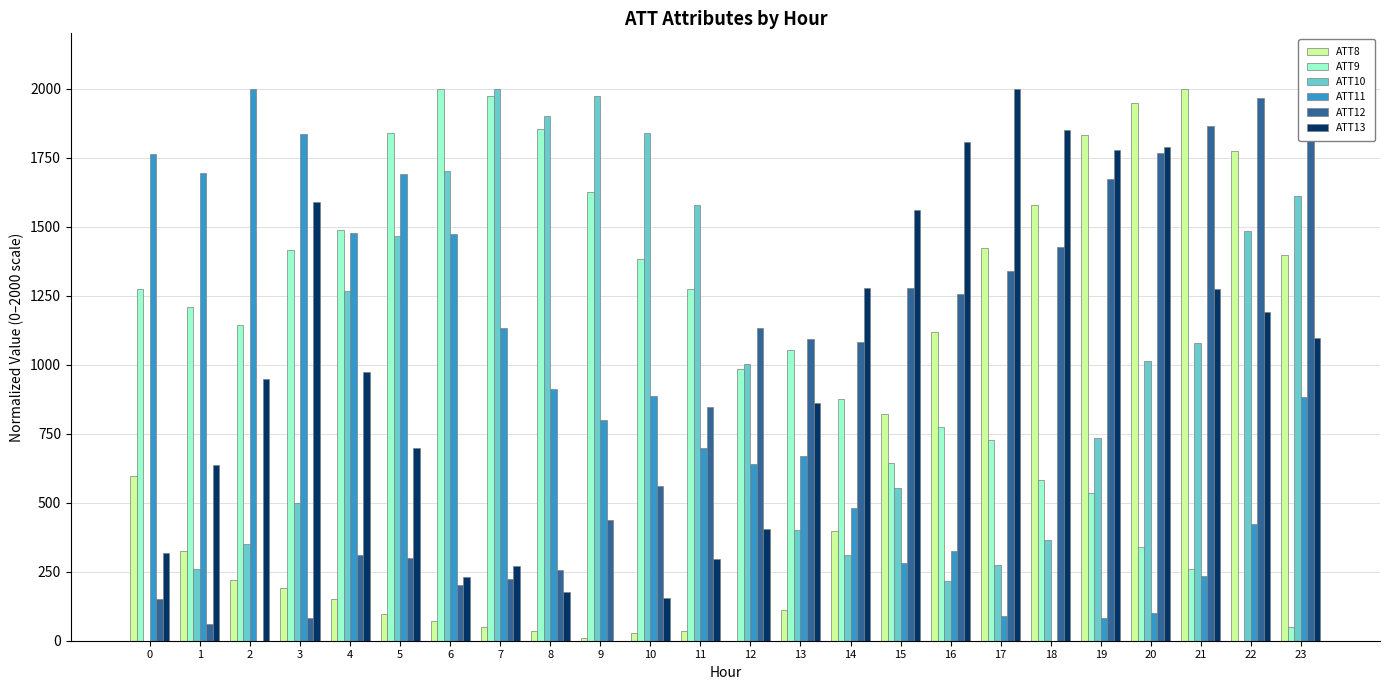

At which category is the sum across all series the highest?

23